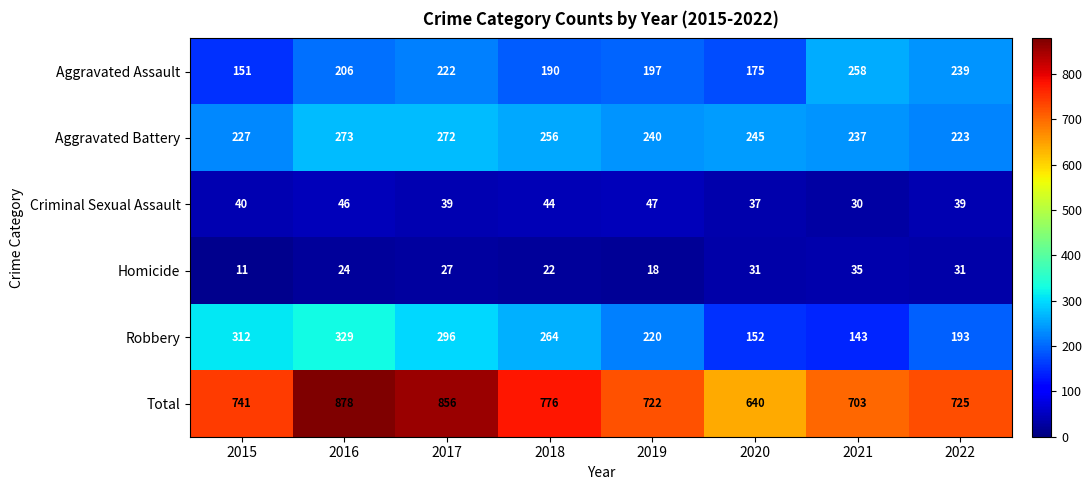

Between 2018 and 2022, which series saw the biggest shift?

Robbery